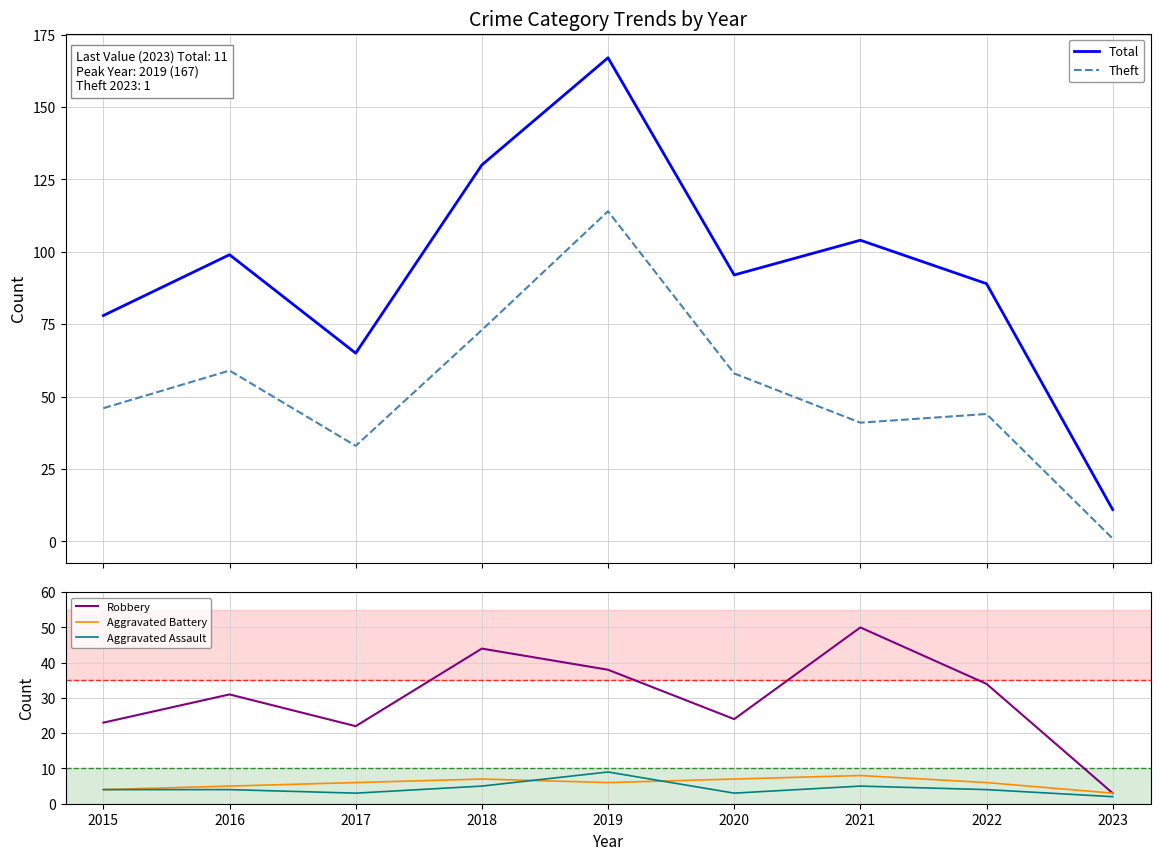

What is the value of the Theft point at the 7th from the left?

41